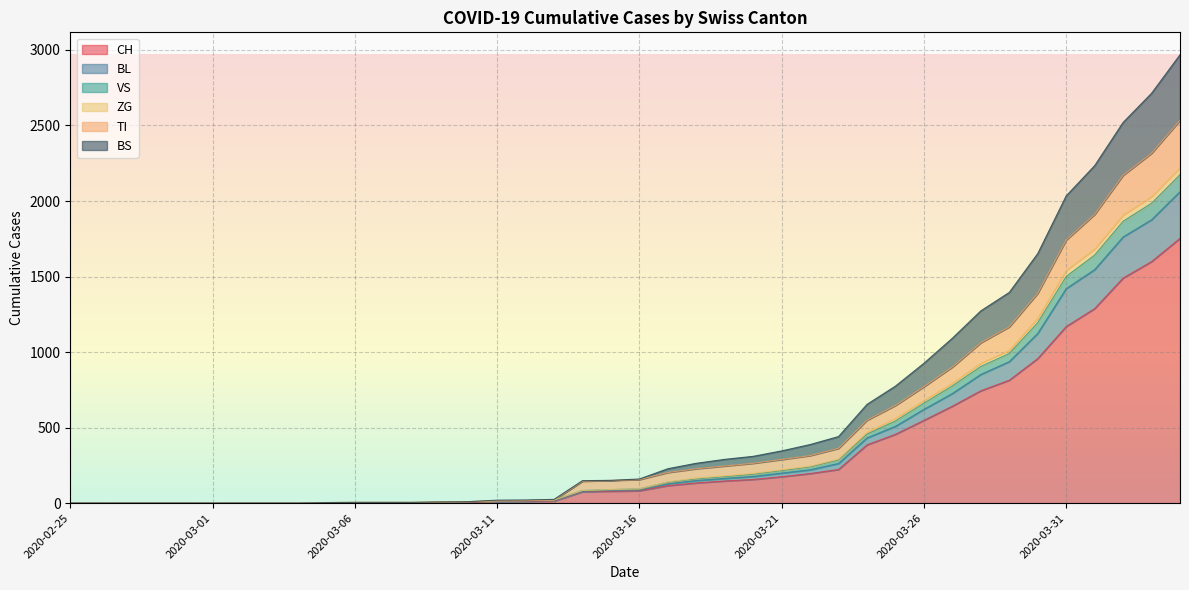

Is it true that CH equals 660 at 2020-02-29?

False